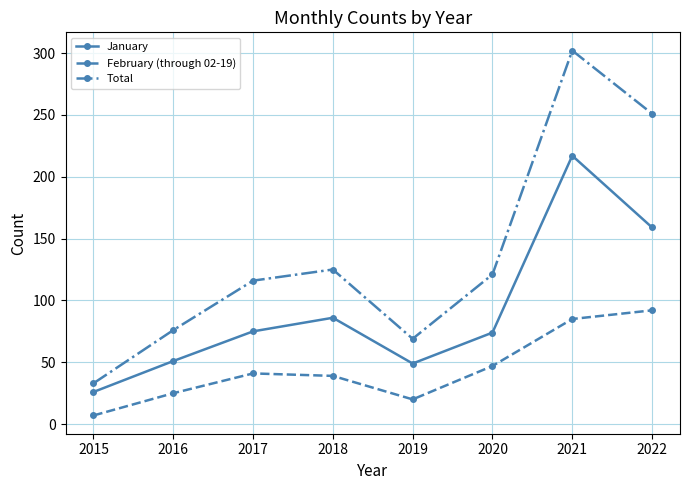

What are all the series names shown in the legend?

January, February (through 02-19), Total